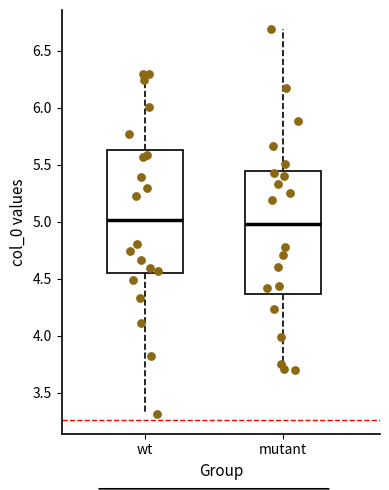

Reading left to right, transcribe this box plot: for each box, give where its median line is, the range the box spans, and where its two whiskers end, as read against the y-axis. The values are not printed on the chart, so give them approximately, as read against the axis.

wt: median 5.00, box 4.55 to 5.65, whiskers 3.30 to 6.30
mutant: median 5.00, box 4.35 to 5.45, whiskers 3.70 to 6.70